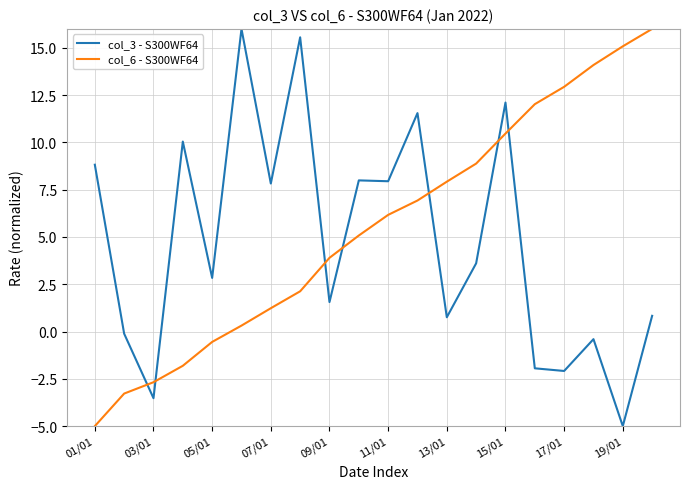

After their last crossing, which series has the higher values: col_3 - S300WF64 or col_6 - S300WF64?

col_6 - S300WF64